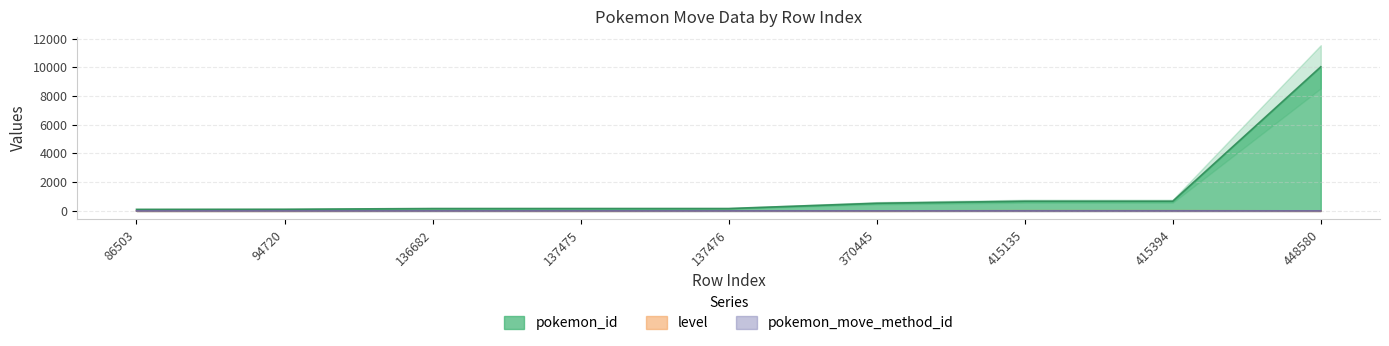

True or false: level and pokemon_move_method_id cross at least once.

True